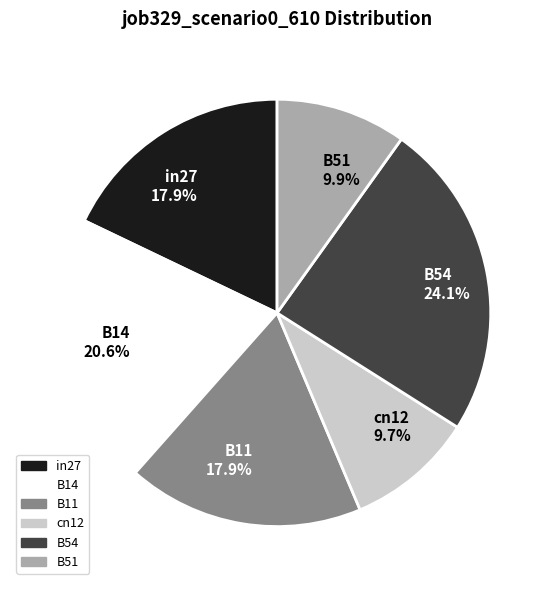

What percentage do B11 and cn12 together represent?

27.6%